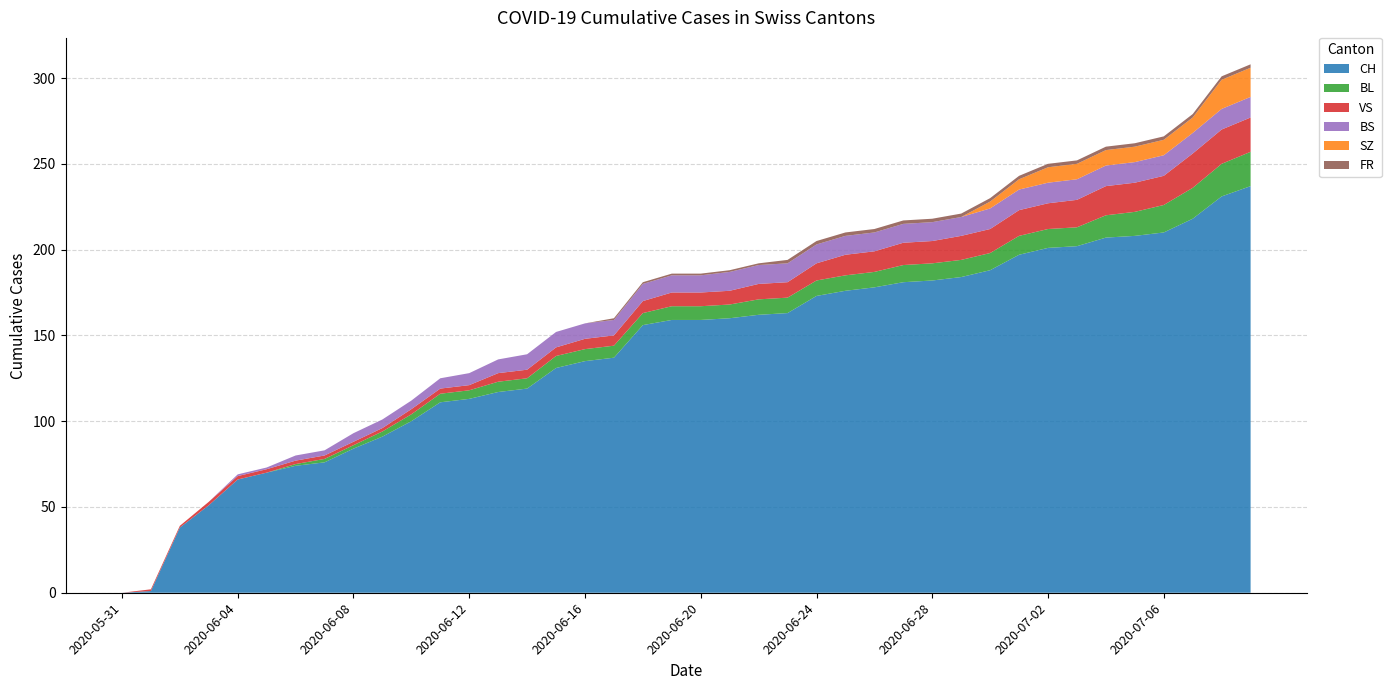

Reading left to right, transcribe all the data shown in this chart.

CH: 0	1	38	51	66	70	74	76	84	91	100	111	113	117	119	131	135	137	156	159	159	160	162	163	173	176	178	181	182	184	188	197	201	202	207	208	210	218	231	237
BL: 0	0	0	0	0	0	1	2	2	3	4	5	5	6	6	7	7	7	7	8	8	8	9	9	9	9	9	10	10	10	10	11	11	11	13	14	16	18	19	20
VS: 0	1	1	2	2	2	2	2	2	2	3	3	3	5	5	5	6	6	7	8	8	8	9	9	10	12	12	13	13	14	14	15	15	16	17	17	17	20	20	20
BS: 0	0	0	0	1	1	3	3	5	5	5	6	7	8	9	9	9	9	10	10	10	11	11	11	11	11	11	11	11	11	12	12	12	12	12	12	12	12	12	12
SZ: 0	0	0	0	0	0	0	0	0	0	0	0	0	0	0	0	0	0	0	0	0	0	0	0	0	0	0	0	0	0	4	6	9	9	9	9	9	9	17	17
FR: 0	0	0	0	0	0	0	0	0	0	0	0	0	0	0	0	0	1	1	1	1	1	1	2	2	2	2	2	2	2	2	2	2	2	2	2	2	2	2	2